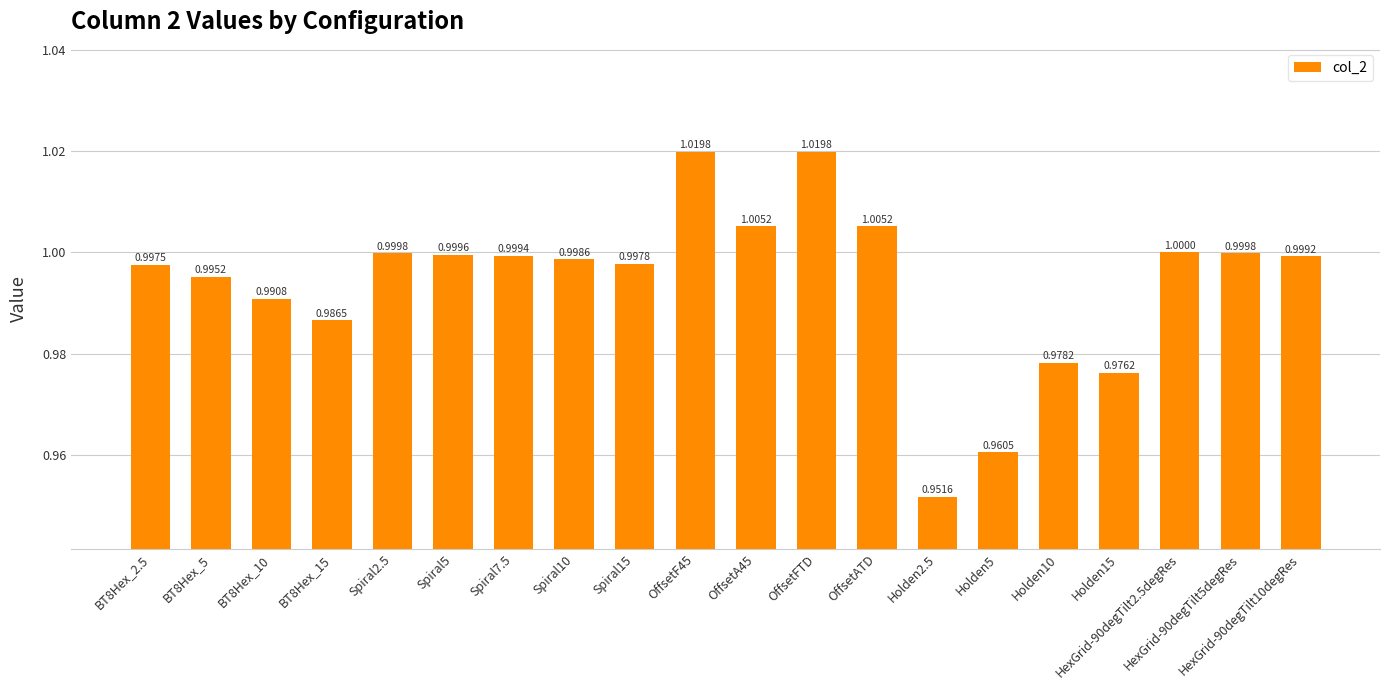

Which category has the lowest value across all series?

Holden2.5